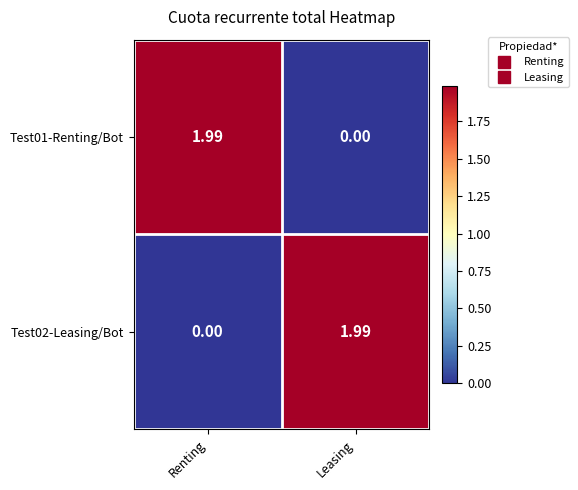

At which label does Test02-Leasing/Bot first exceed 1?

Leasing